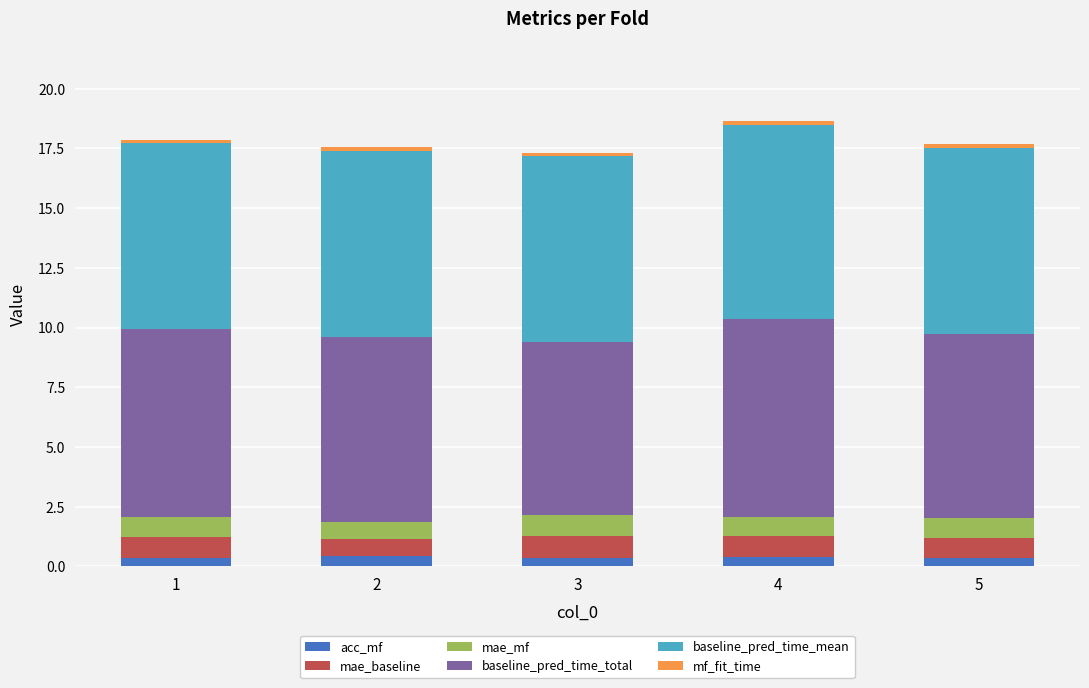

What is the average value of the acc_mf series?

0.4